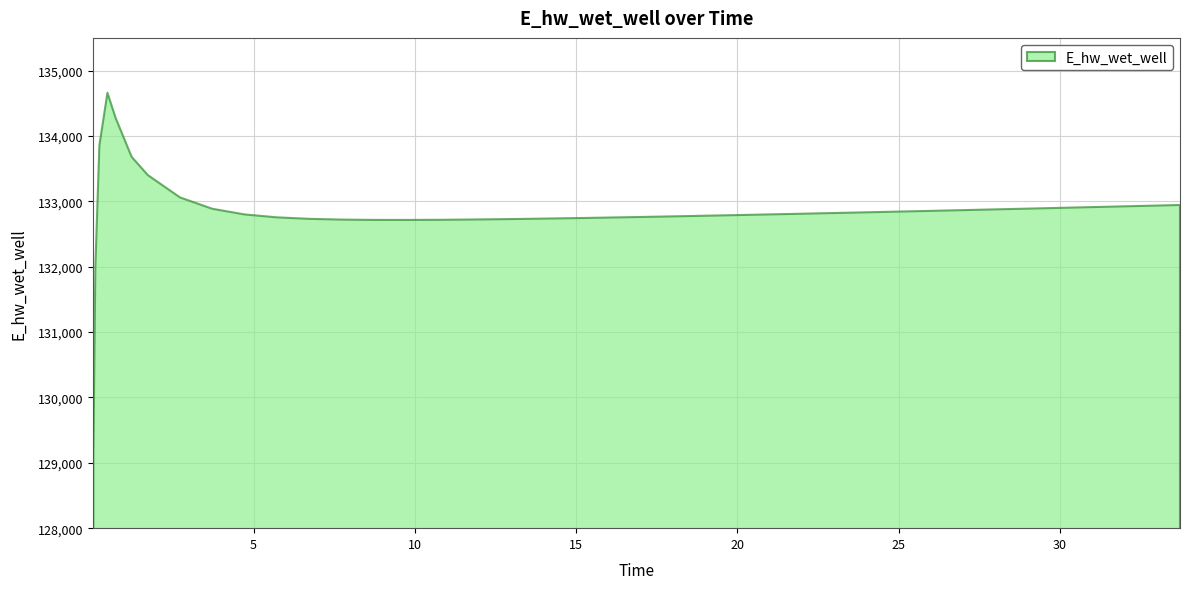

List the labels in order of value, smallest first.

0.03125, 0.09375, 9.71875, 8.71875, 10.71875, 7.71875, 11.71875, 12.71875, 6.71875, 13.71875, 14.71875, 15.71875, 5.71875, 16.71875, 17.21875, 18.21875, 19.21875, 20.21875, 4.71875, 21.21875, 22.21875, 23.21875, 24.21875, 25.21875, 26.21875, 27.21875, 28.21875, 3.71875, 29.21875, 30.21875, 31.21875, 32.21875, 32.71875, 33.71875, 2.71875, 1.71875, 1.21875, 0.21875, 0.71875, 0.46875